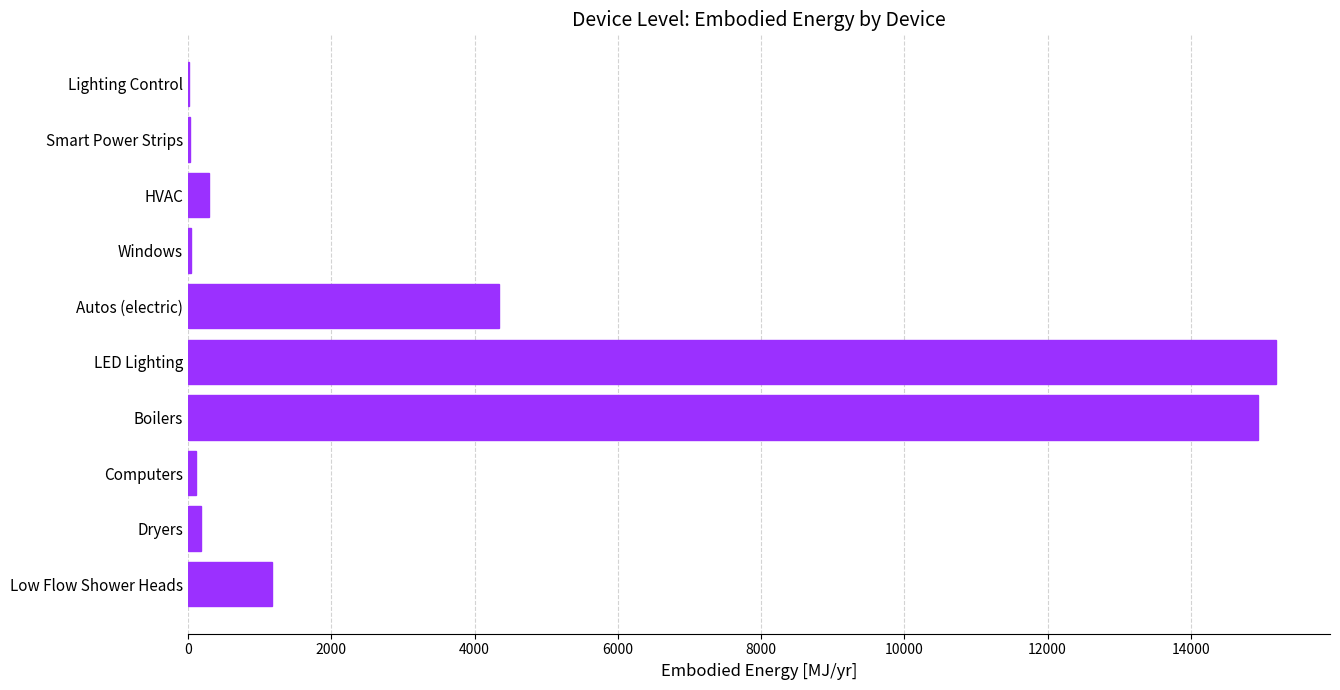

The value at LED Lighting is 15184.0. True or false?

True